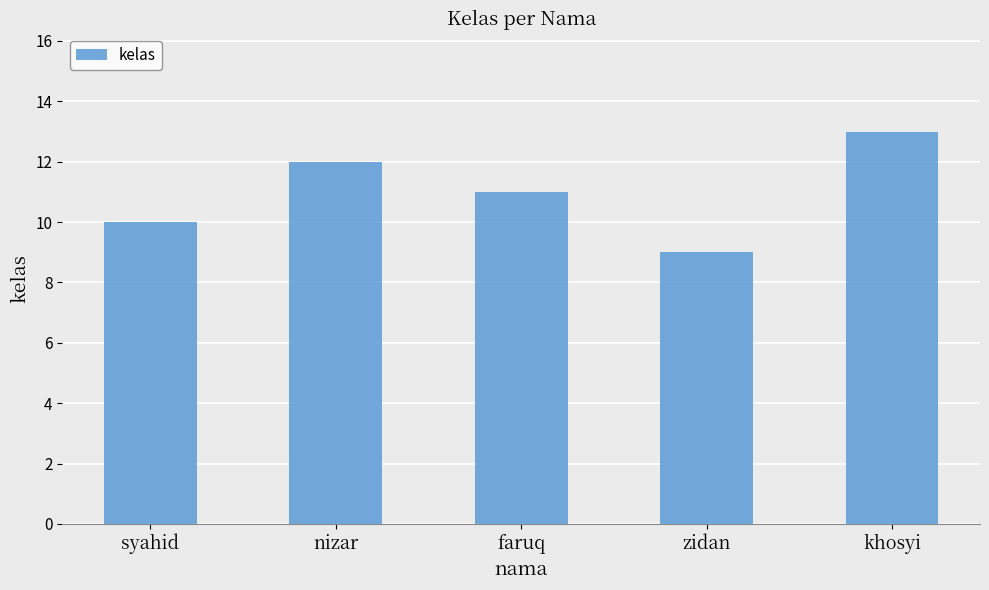

What is the label of the 4th bar from the left?

zidan